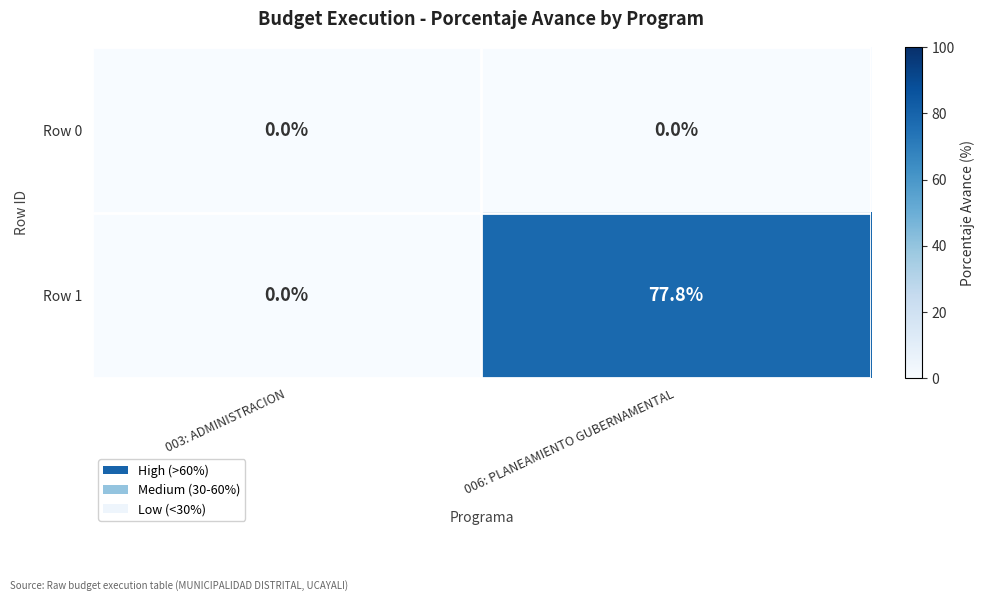

Reading left to right, extract all data points from this chart.

Row 0: 0.0	0.0
Row 1: 0.0	77.8